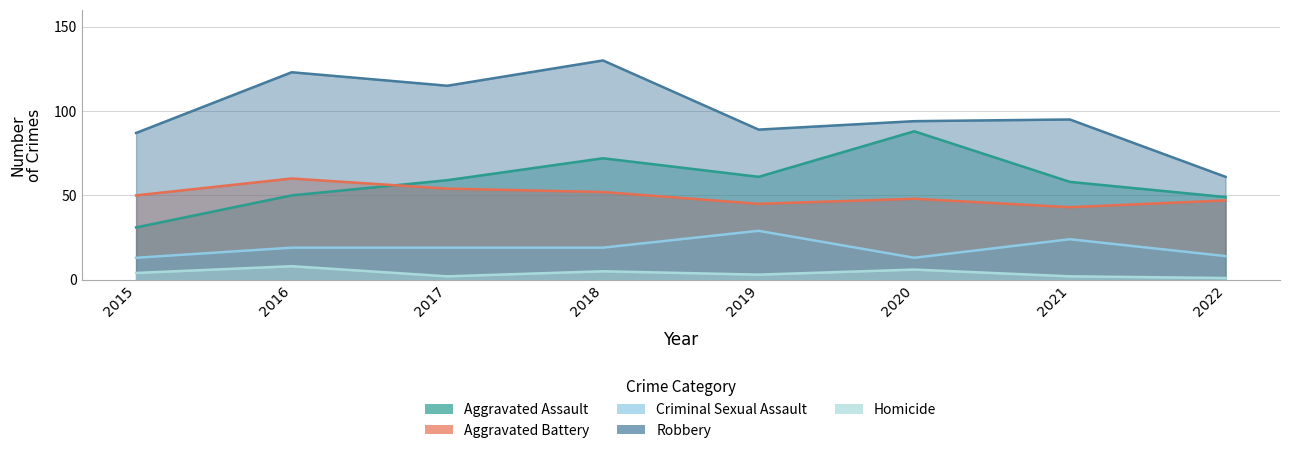

True or false: Aggravated Assault and Homicide cross at least once.

False